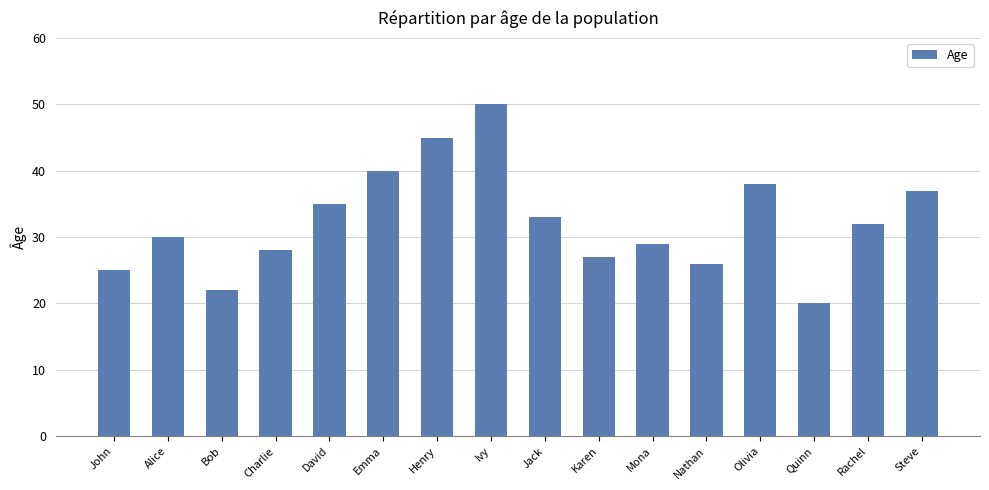

Is it true that the value at John is 25?

True